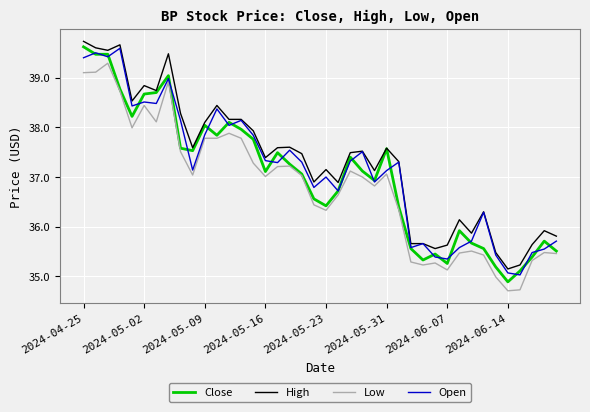

What is the maximum value for High?

39.7